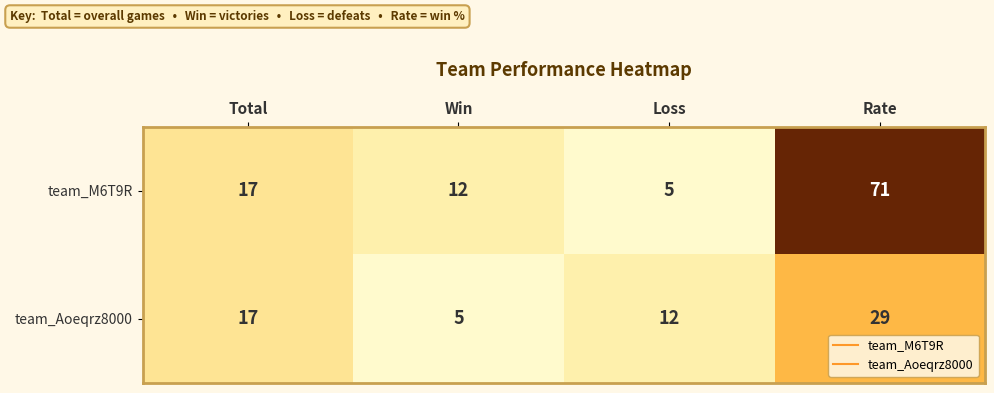

Is it true that team_Aoeqrz8000 equals 7 at Win?

False